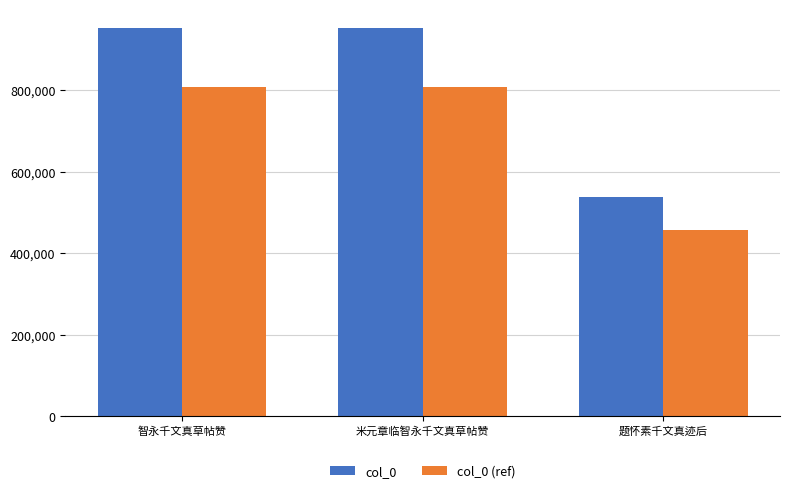

True or false: col_0 (ref) has a value of 202756.4 at 智永千文真草帖赞.

False